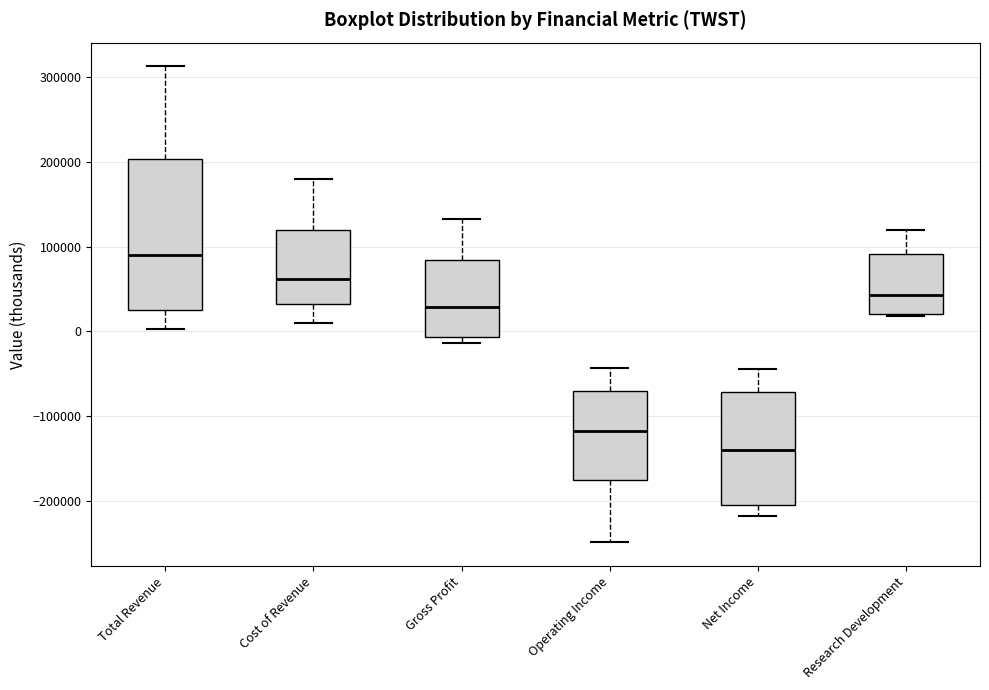

Which box has the lowest median line?

Net Income